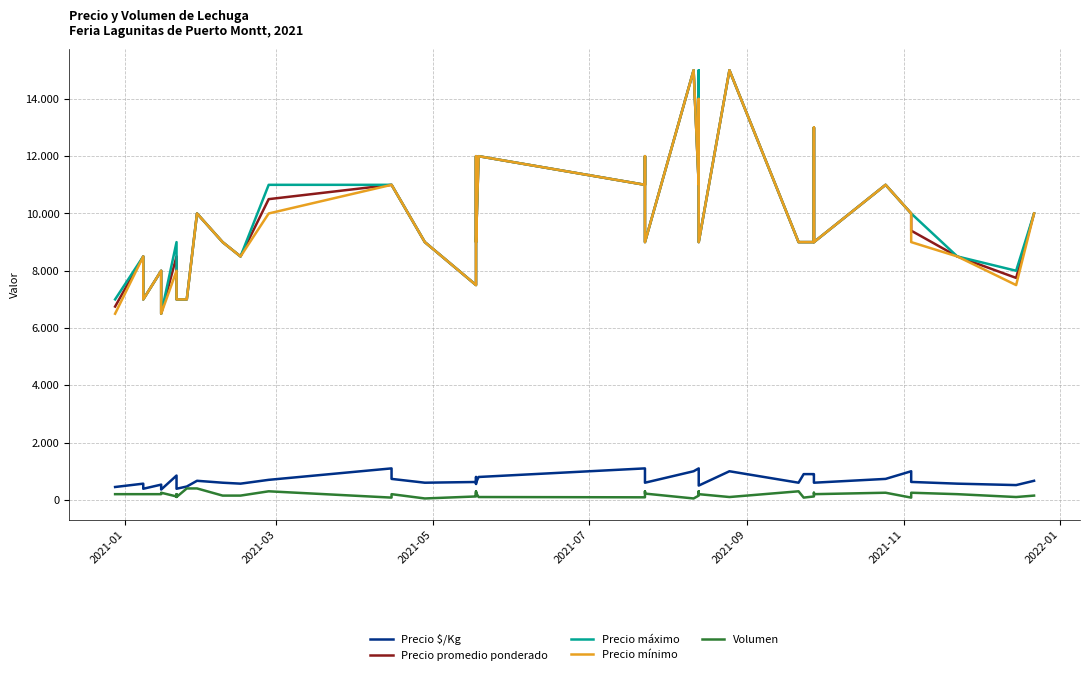

True or false: Precio promedio ponderado has a value of 3632 at 37.

False